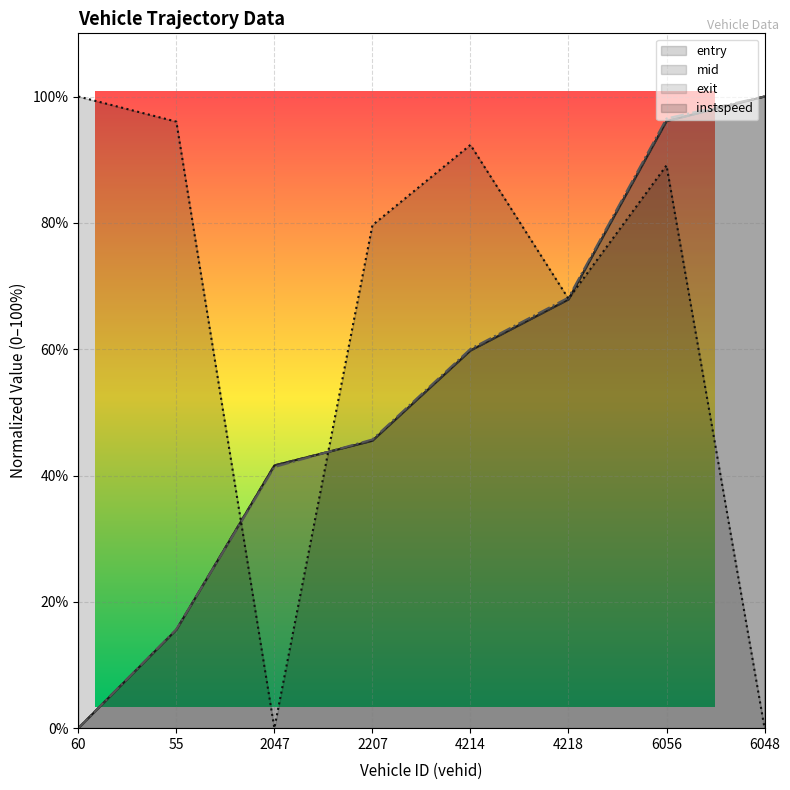

What are all the series names shown in the legend?

entry, mid, exit, instspeed